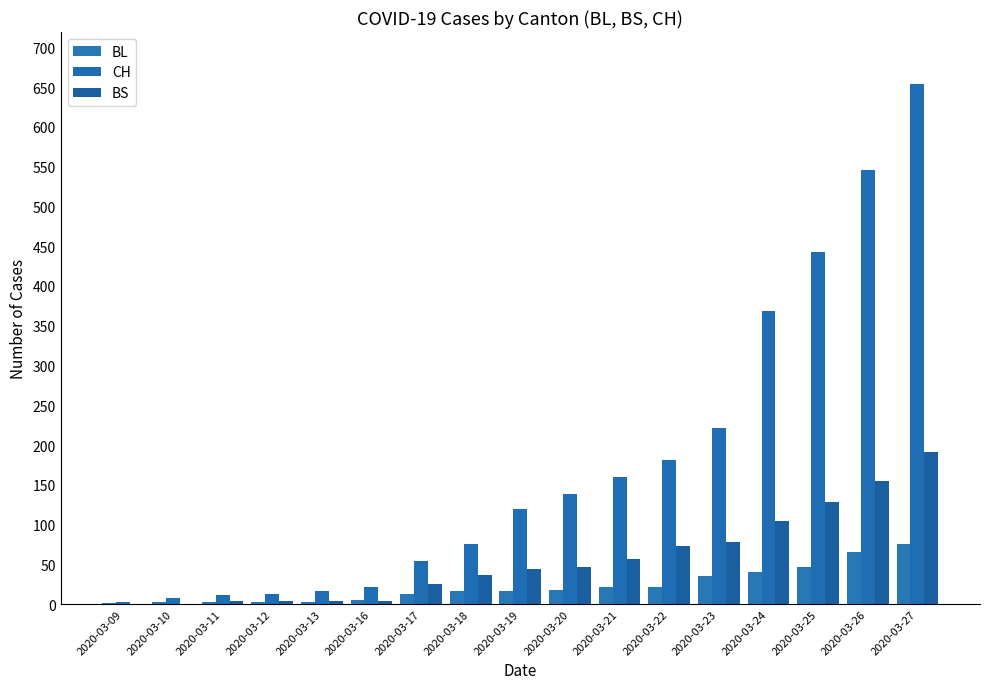

List the series in order of their overall mean, highest first.

CH, BS, BL